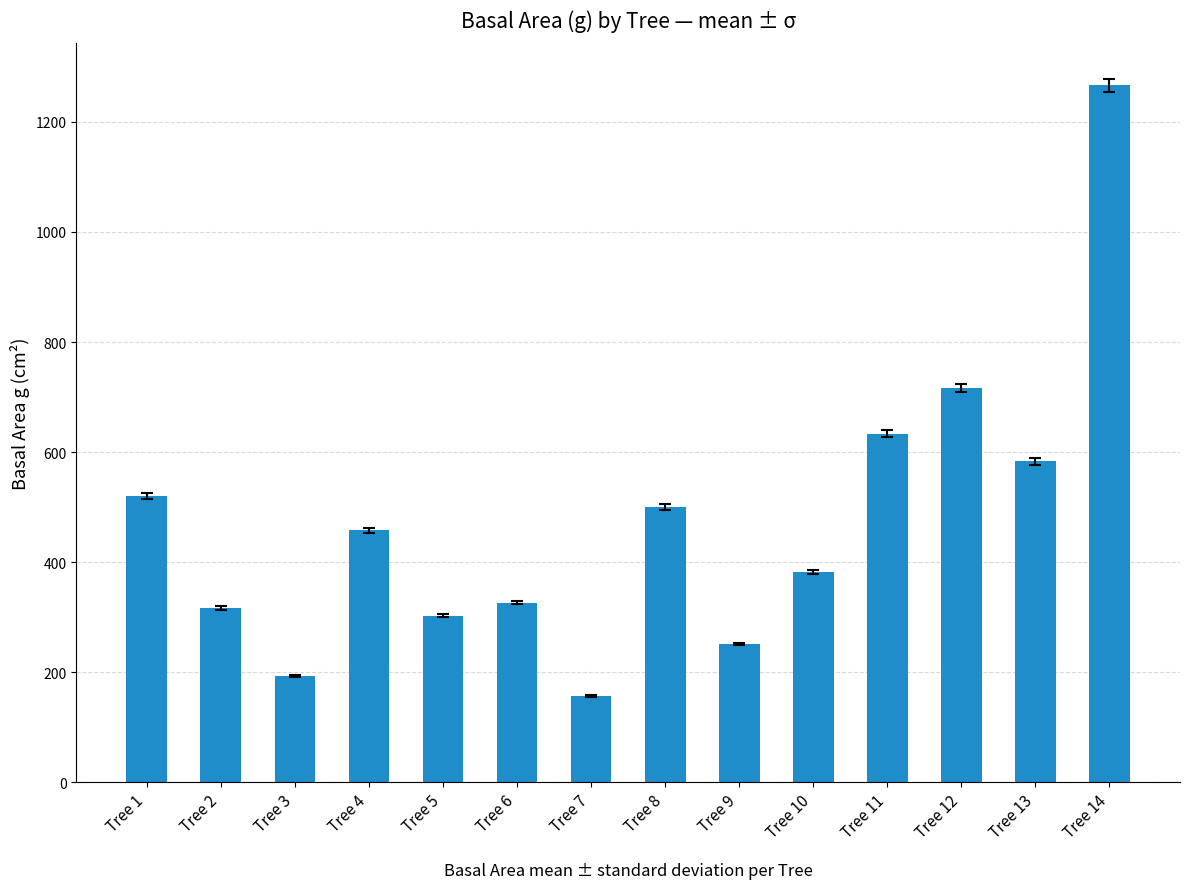

What is the average value?

472.2